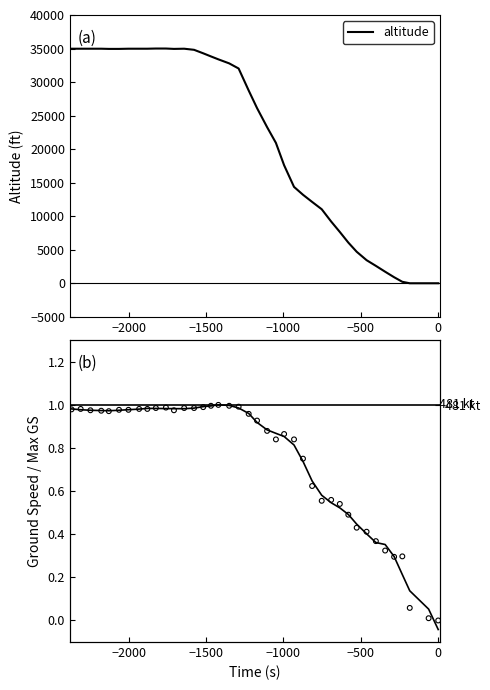

At how many categories does at least one series exceed 24128?

21